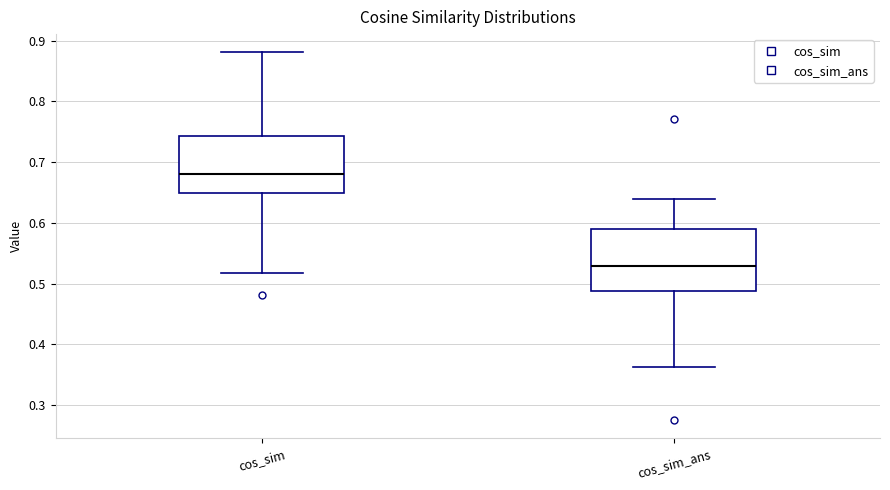

Reading left to right, read every box against the y-axis: the position of its median line, the range the box covers, and the ends of its whiskers. The values are not printed on the chart, so give them approximately, as read against the axis.

cos_sim: median 0.68, box 0.65 to 0.74, whiskers 0.52 to 0.88
cos_sim_ans: median 0.53, box 0.49 to 0.59, whiskers 0.36 to 0.64